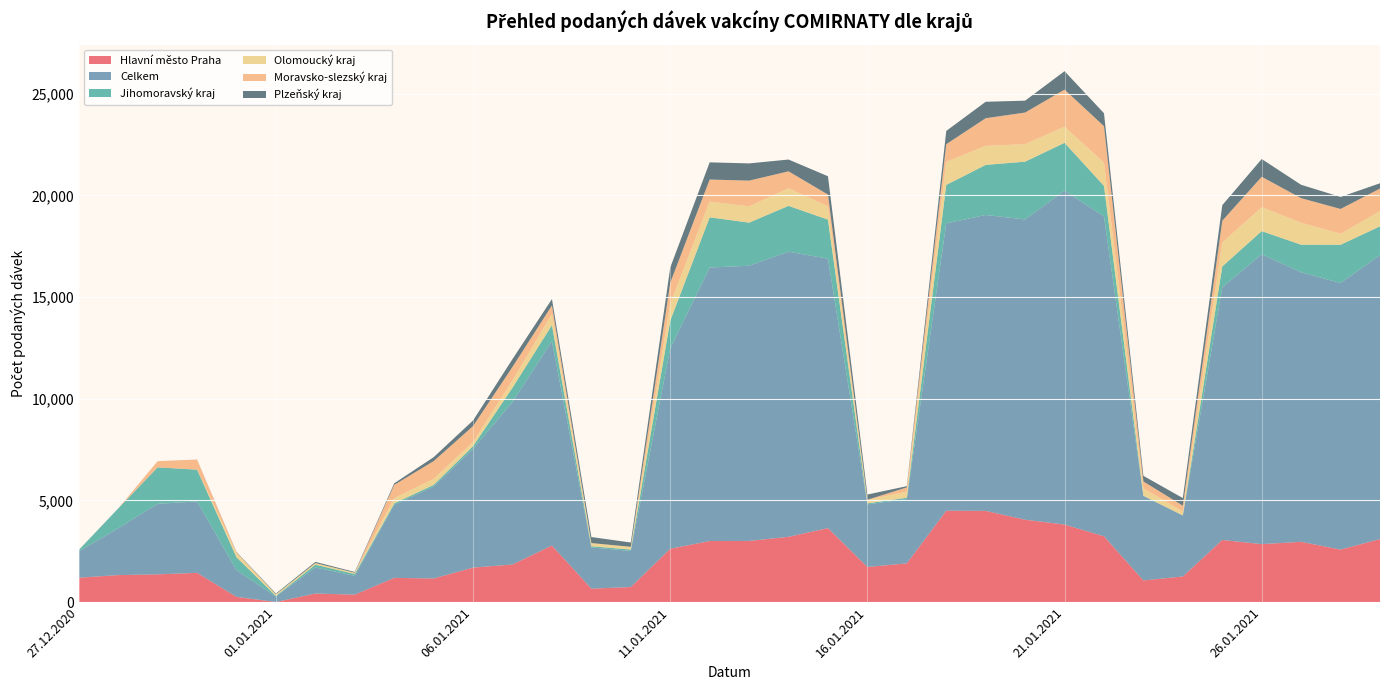

Reading left to right, list all the values displayed in this chart.

Hlavní město Praha: 1198	1325	1362	1435	252	2	417	364	1188	1158	1694	1846	2779	657	739	2620	3001	3006	3208	3637	1724	1902	4492	4484	4049	3811	3234	1062	1257	3053	2848	2962	2580	3095
Celkem: 1288	2303	3469	3516	1311	268	1282	926	3600	4524	5844	7995	10050	2028	1773	9857	13454	13538	14025	13253	3080	3160	14135	14557	14771	16429	15733	4155	3001	12423	14259	13259	13112	13968
Jihomoravský kraj: 74	976	1794	1560	638	31	138	89	65	82	132	704	794	60	70	1363	2470	2121	2257	1922	50	69	1892	2463	2844	2351	1504	12	2	1033	1140	1357	1883	1420
Olomoucký kraj: 1	0	0	0	211	79	79	61	259	296	203	356	550	144	132	838	774	798	865	658	174	297	1135	939	863	792	1143	365	194	1178	1174	1082	541	745
Moravsko-slezský kraj: 3	0	306	497	30	0	0	1	650	872	784	666	418	12	2	1028	1086	1268	833	576	2	212	870	1358	1553	1825	1796	336	284	1070	1500	1208	1221	1112
Plzeňský kraj: 1	0	0	2	20	38	58	38	78	193	276	386	313	296	211	748	845	847	580	901	258	60	652	809	584	907	637	277	376	766	873	657	591	261